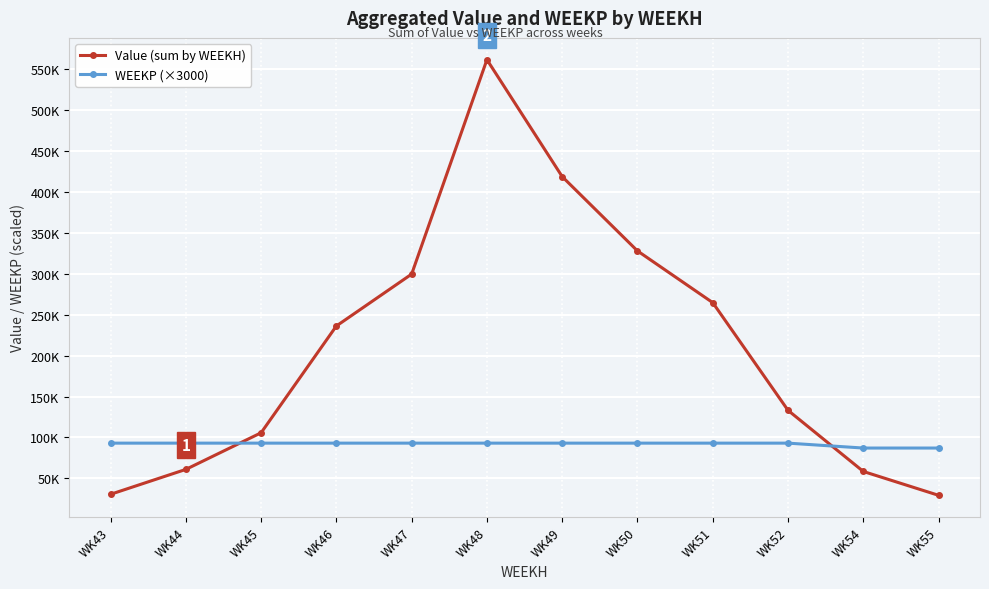

Is it true that WEEKP (×3000) equals 93000.0 at WK51?

True